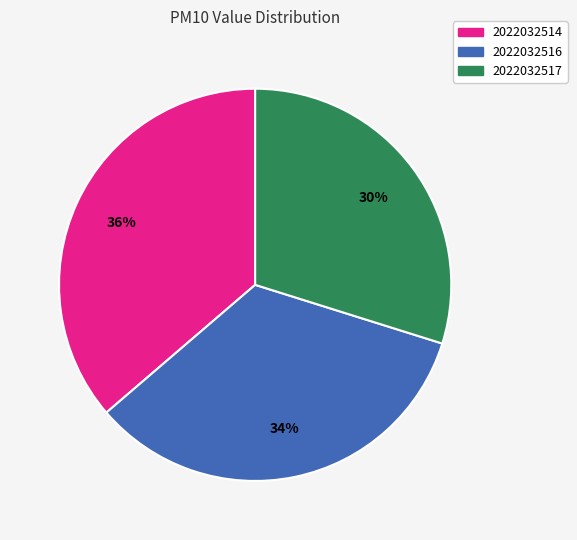

To the nearest percent, what is the combined percentage of 2022032517 and 2022032514?

66%